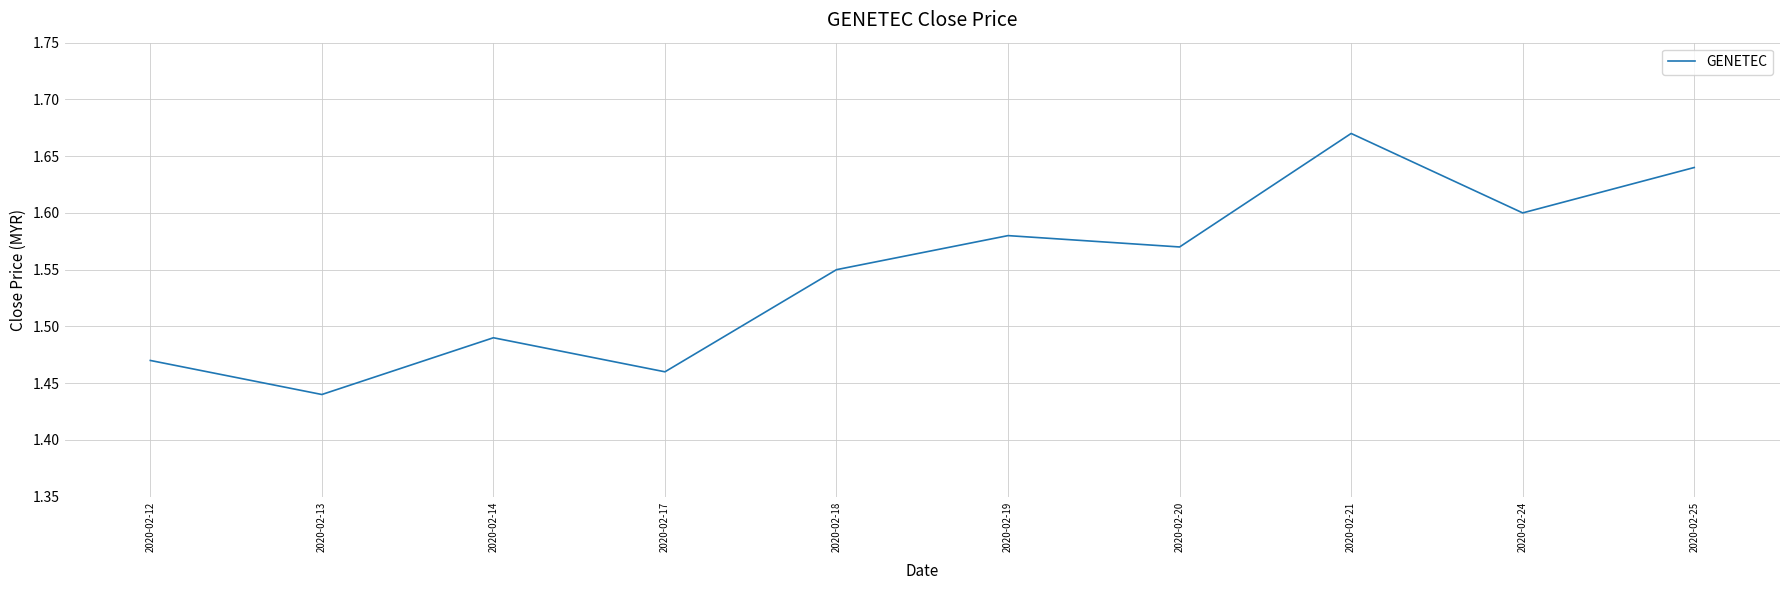

Is this an area chart (filled region under the line)?

No